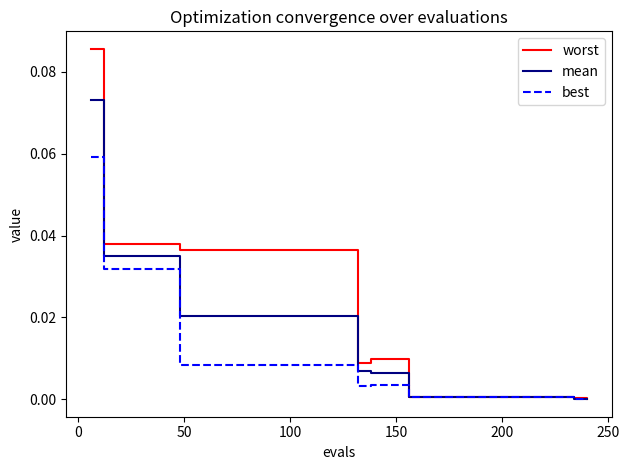

Which series has the largest total across all categories?

worst